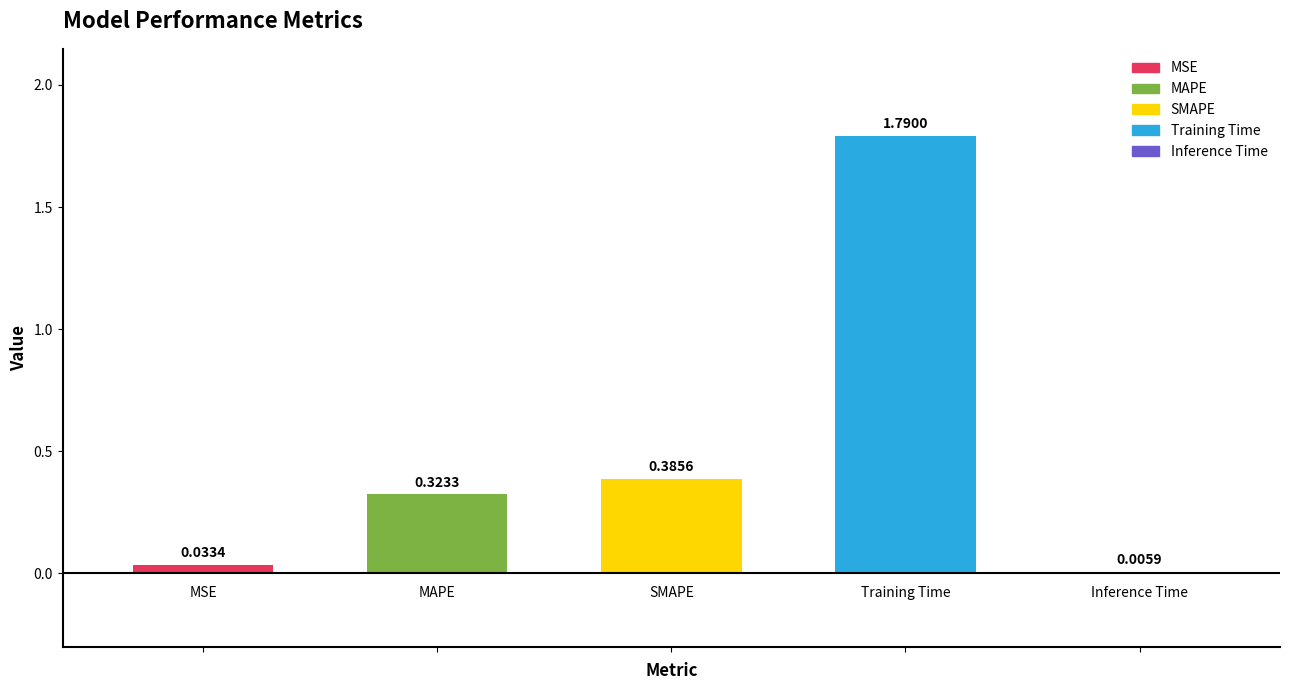

Rank the categories by value from highest to lowest.

Training Time, SMAPE, MAPE, MSE, Inference Time